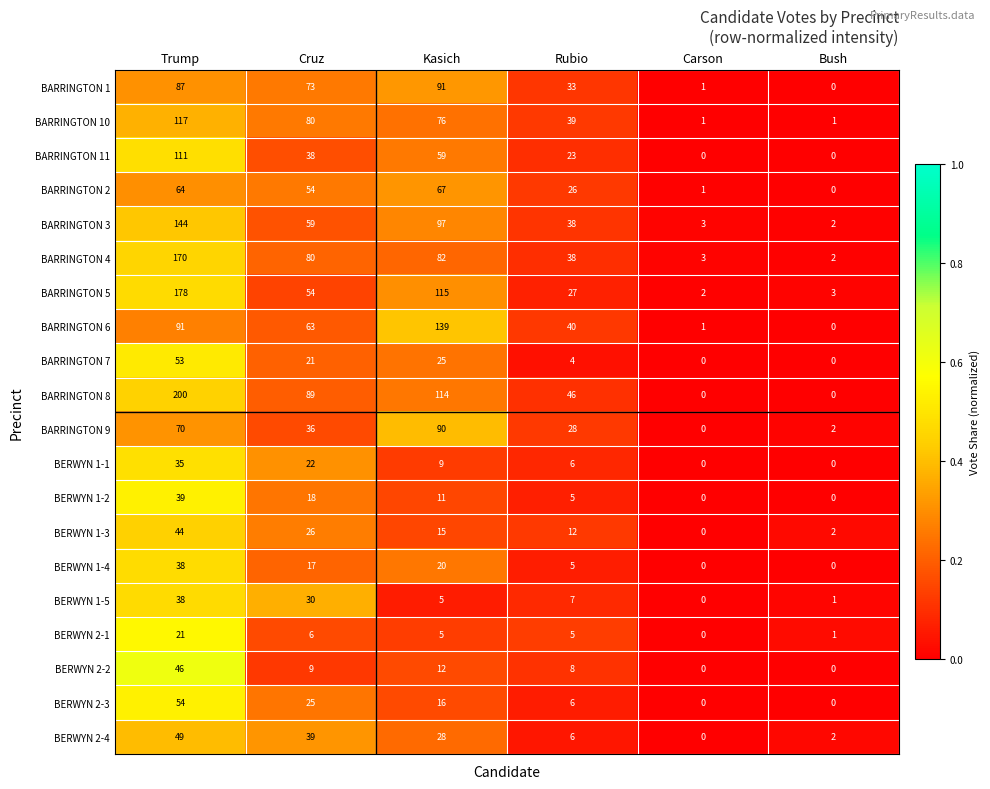

What is the spread (max minus min) of values at Cruz?

83